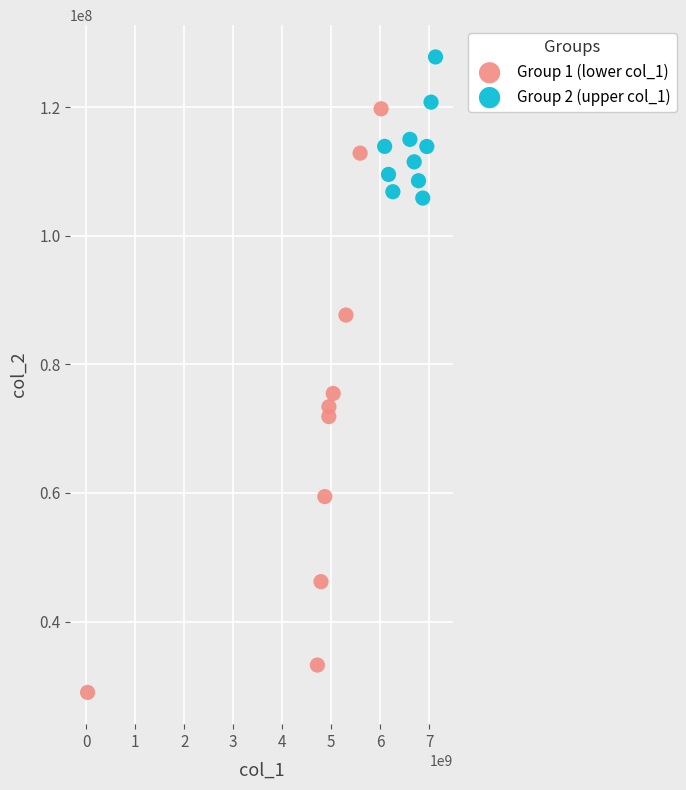

Which series reaches the maximum Y coordinate?

Group 2 (upper col_1)